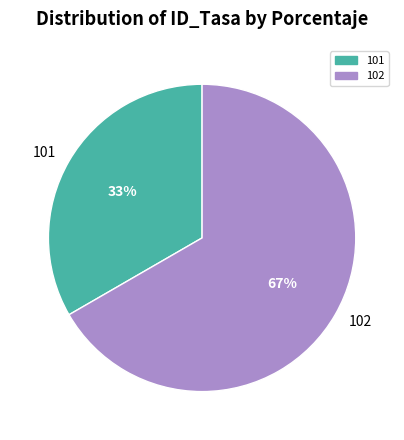

Combined, do 102 and 101 account for over 50%?

Yes